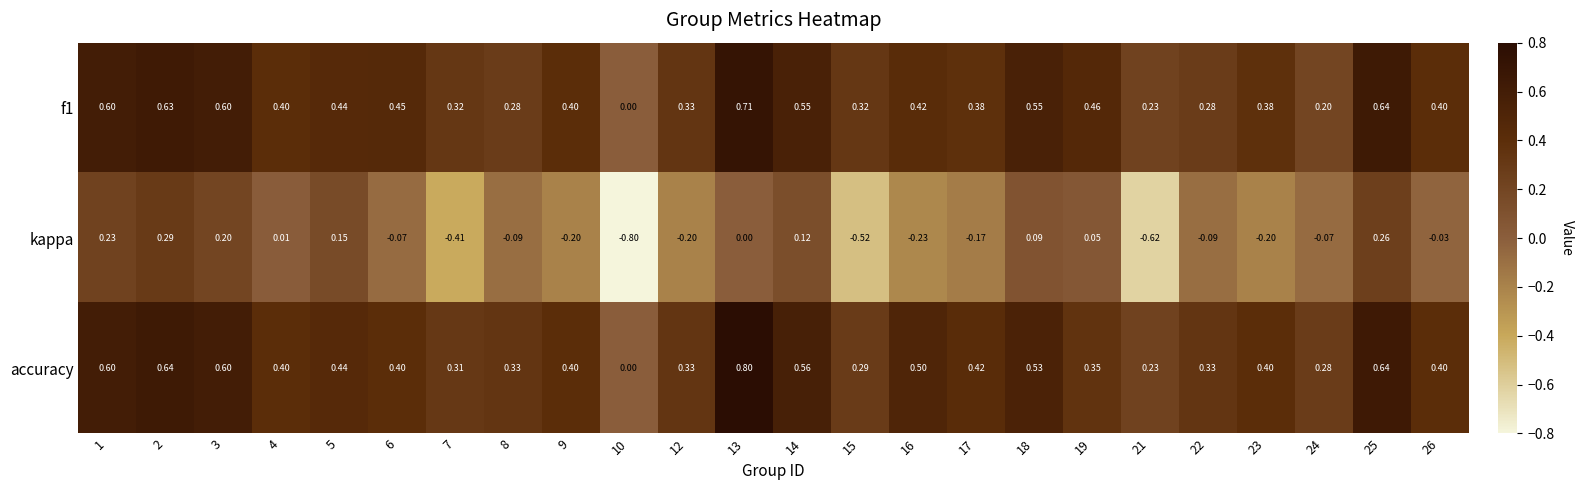

Which series has the largest range (max minus min)?

kappa